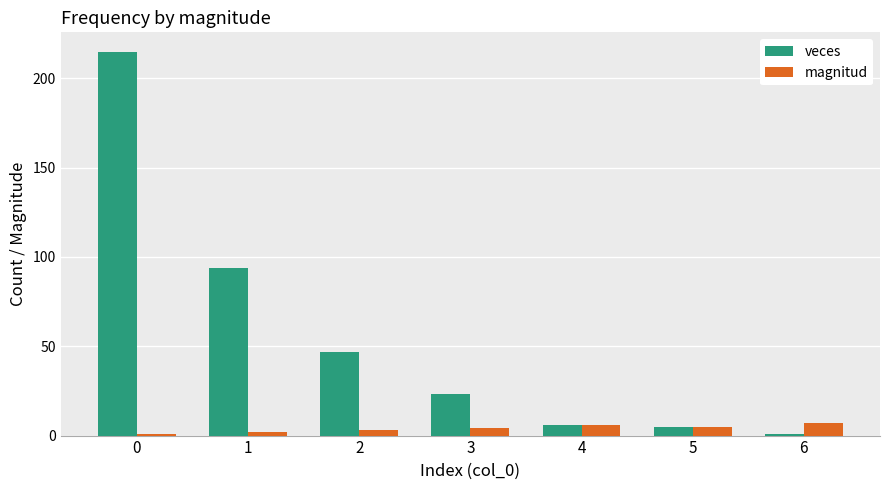

What are all the series names shown in the legend?

veces, magnitud